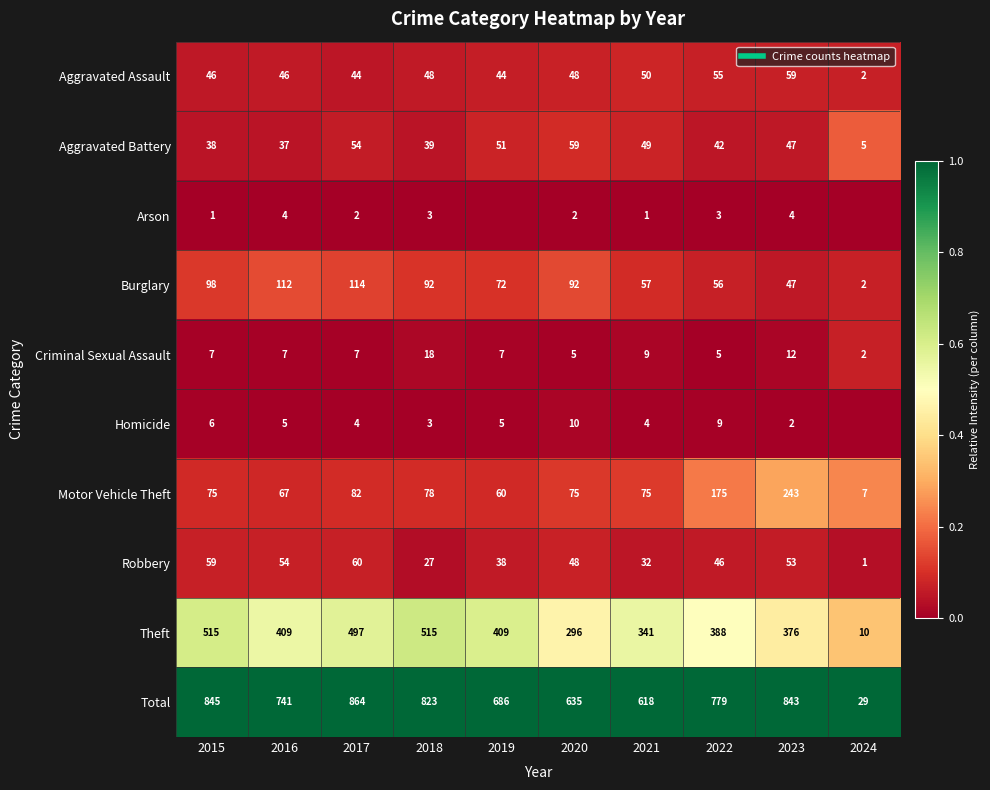

The Motor Vehicle Theft series shows 0.1 at 2019. True or false?

False